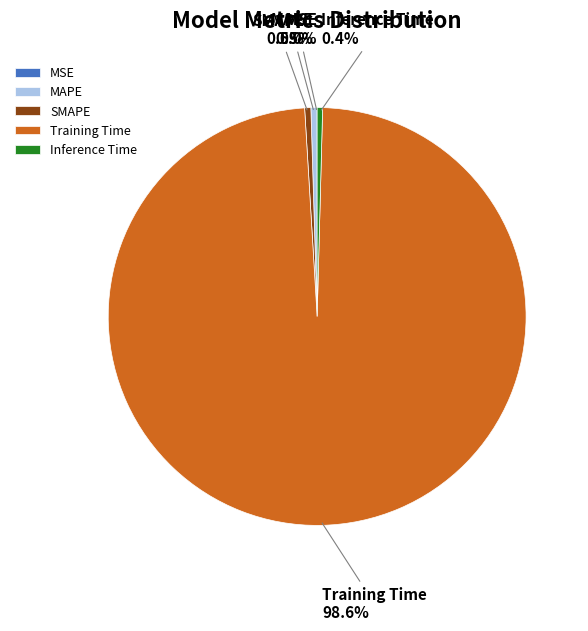

How much of the chart is everything except MAPE?

99.5%